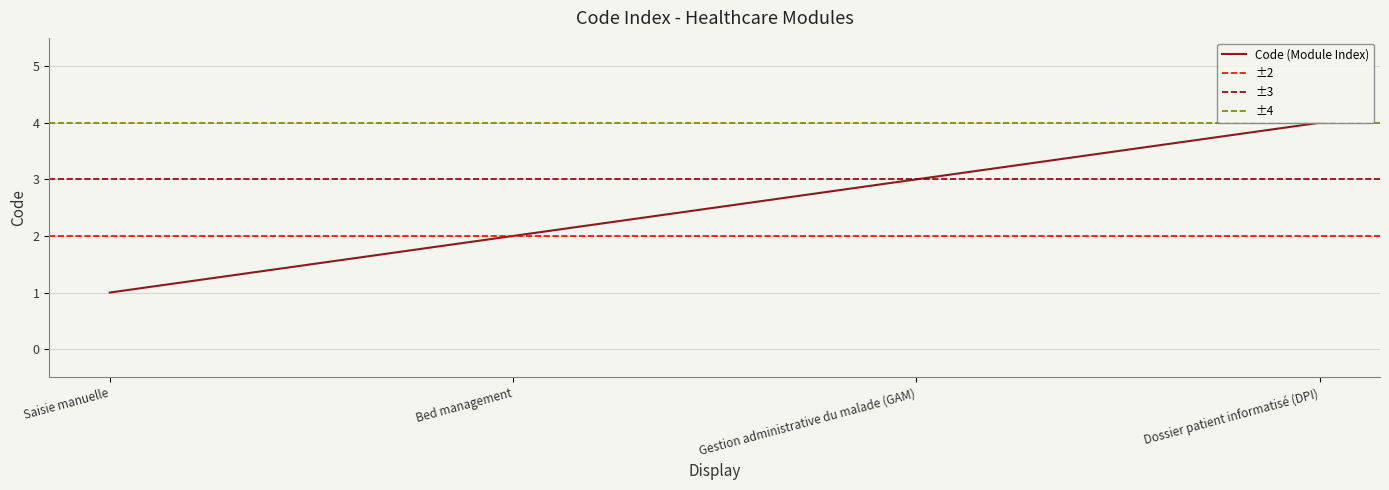

What is the smallest value displayed?

1